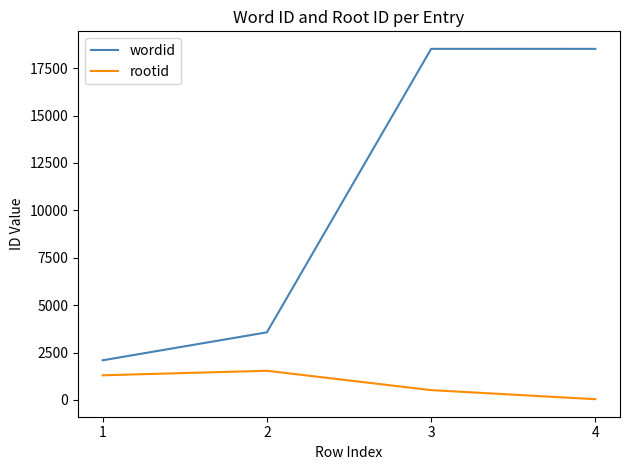

List the labels in order of rootid value, largest first.

2, 1, 3, 4